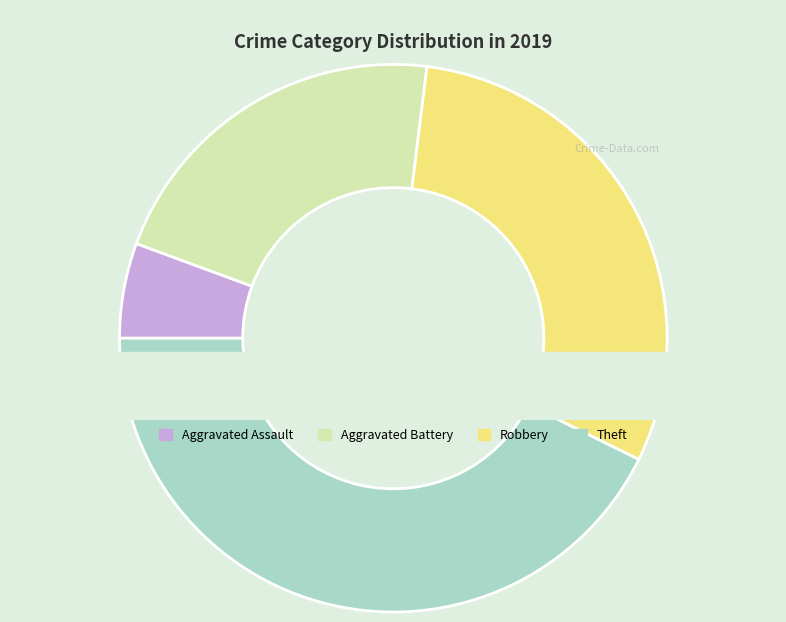

Count the number of slices in the pie.

4